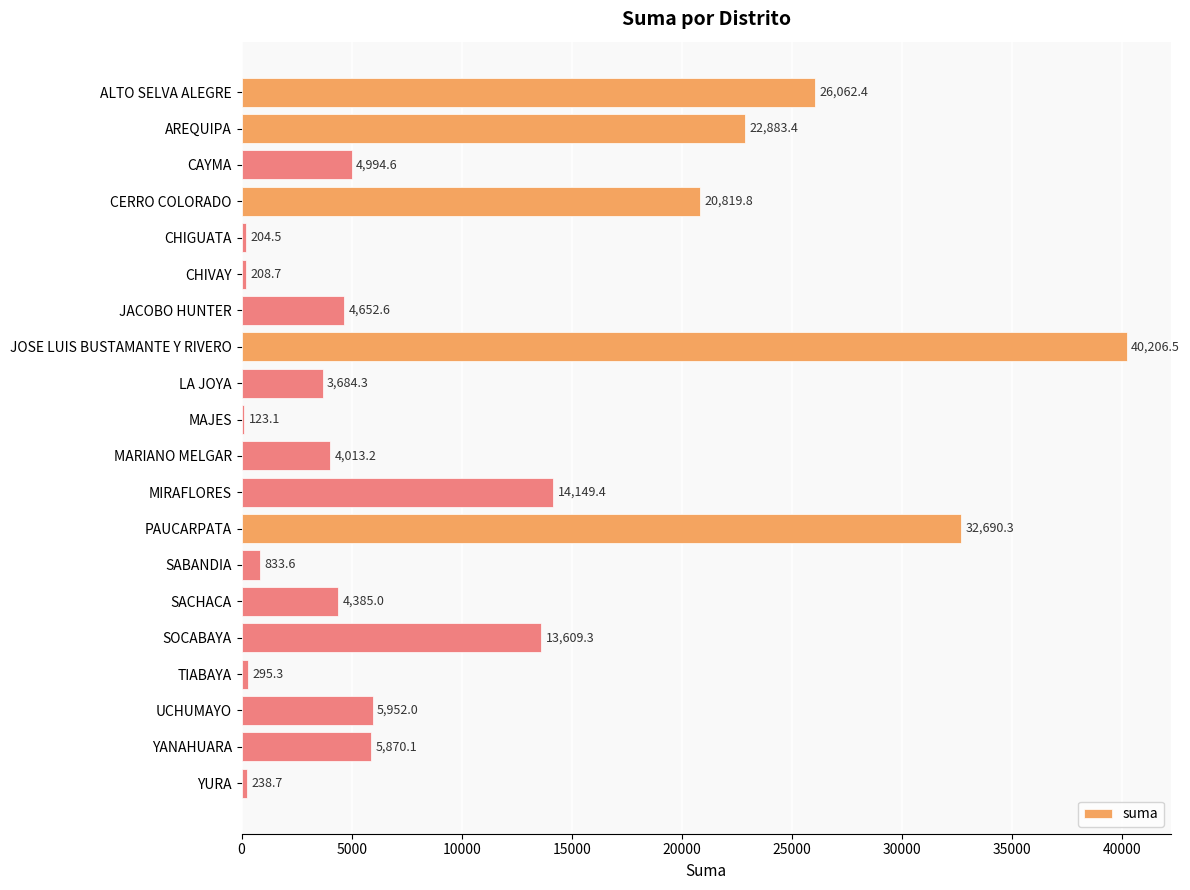

What is the sum of all values?

205877.0